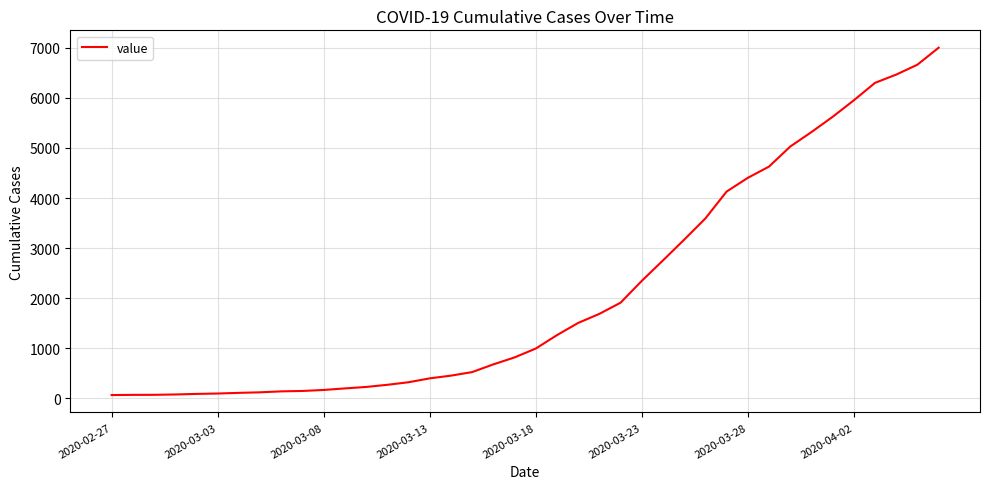

What is the maximum value shown in the chart?

7003